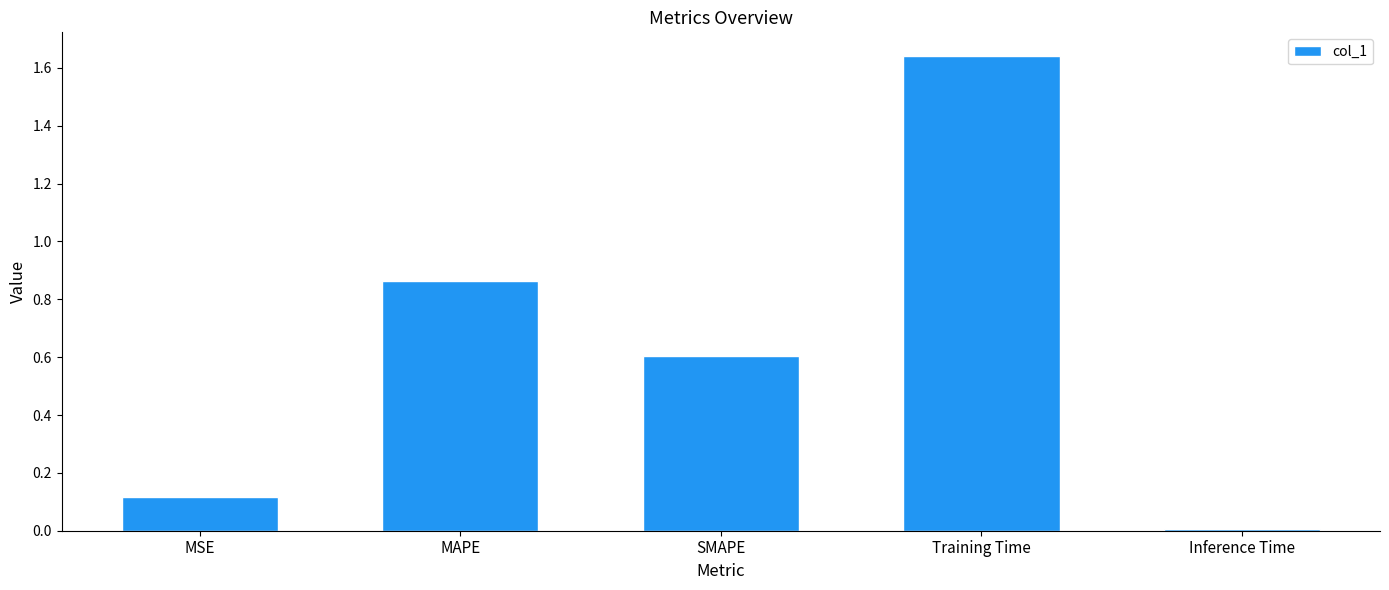

What is the difference between the second highest and second lowest values?

0.7